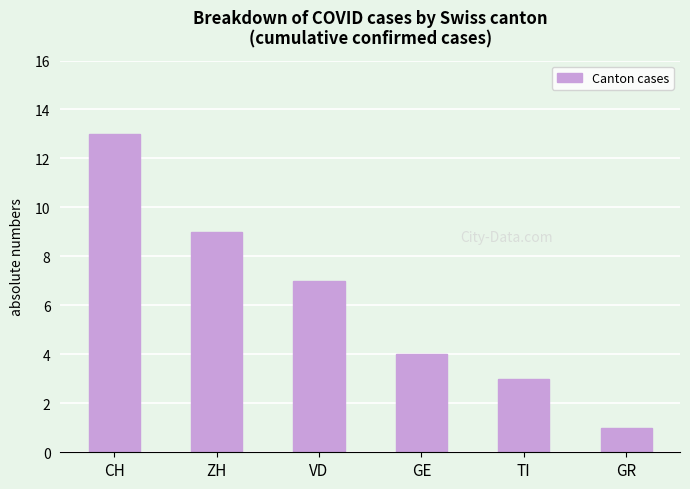

How many values are below 7?

3